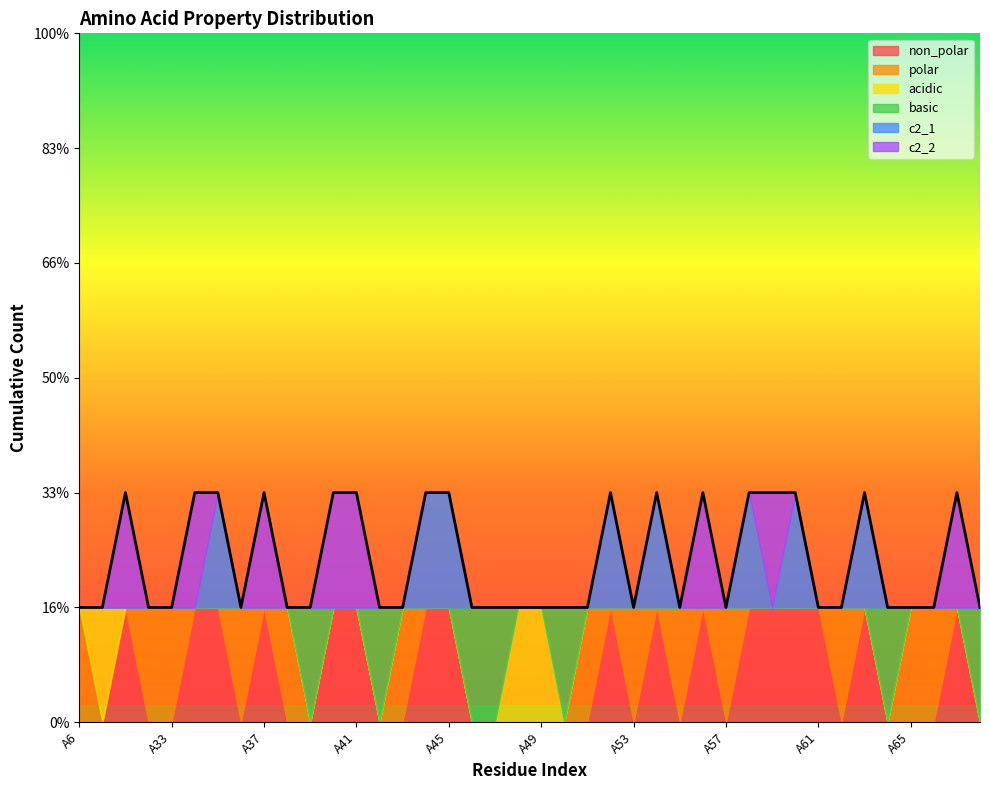

Which series changed the most between A55 and A59?

non_polar